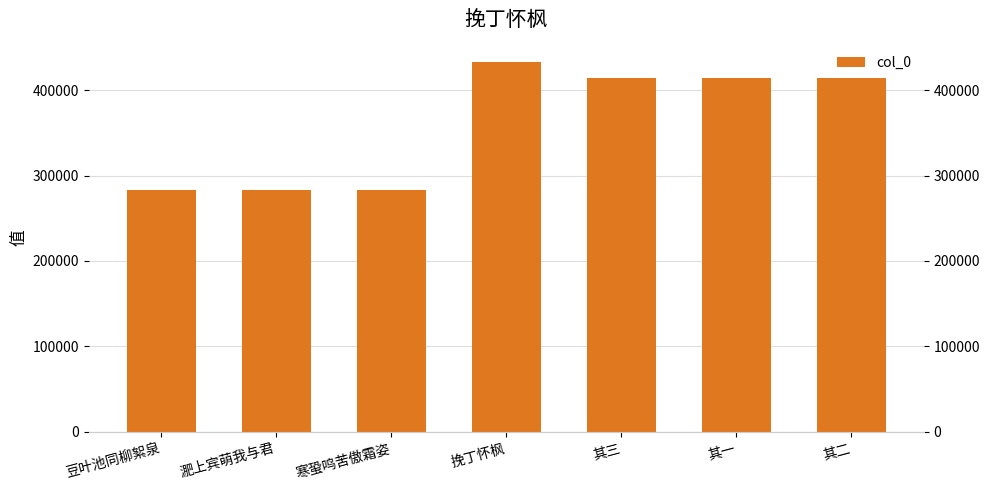

Which category has the highest value across all series?

挽丁怀枫